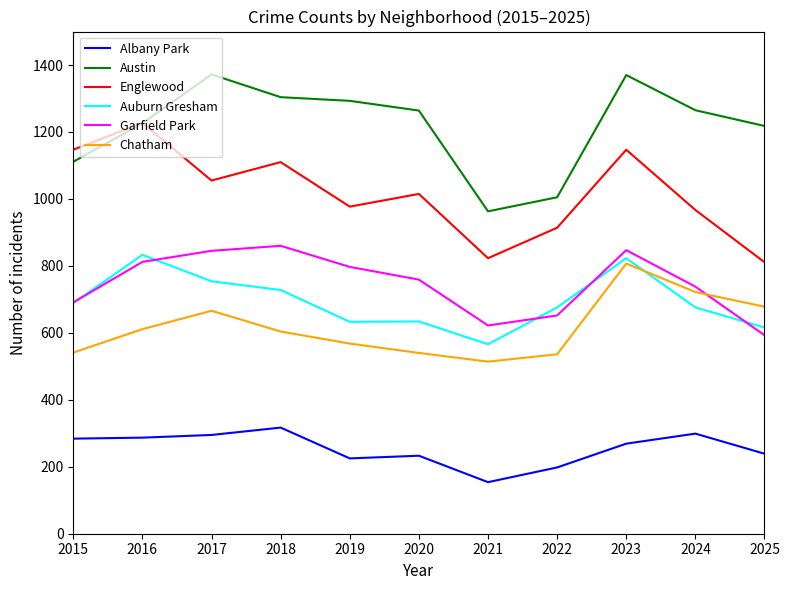

What is the maximum value shown in the chart?

1372